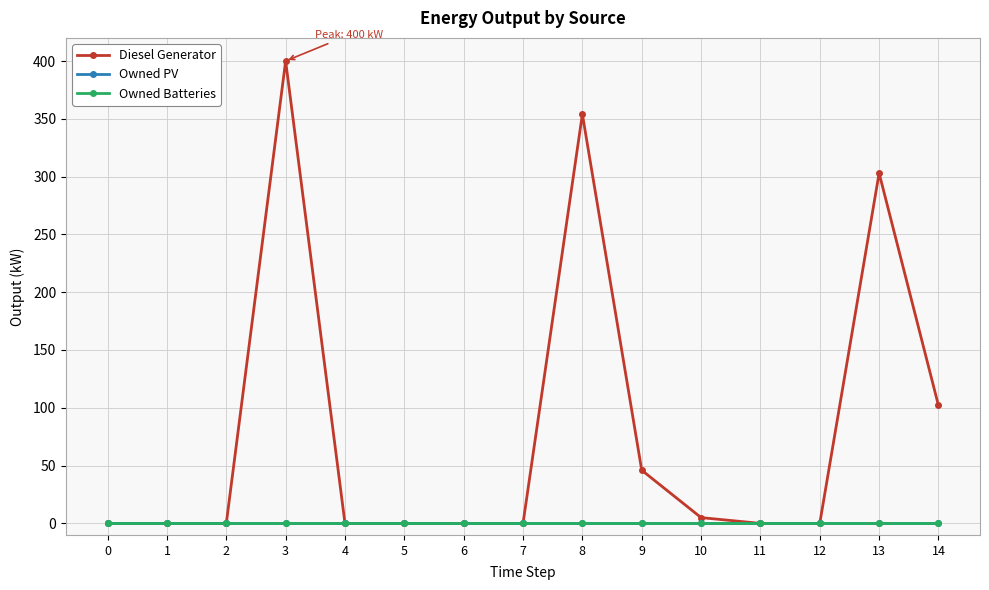

How many lines are shown in the chart?

3